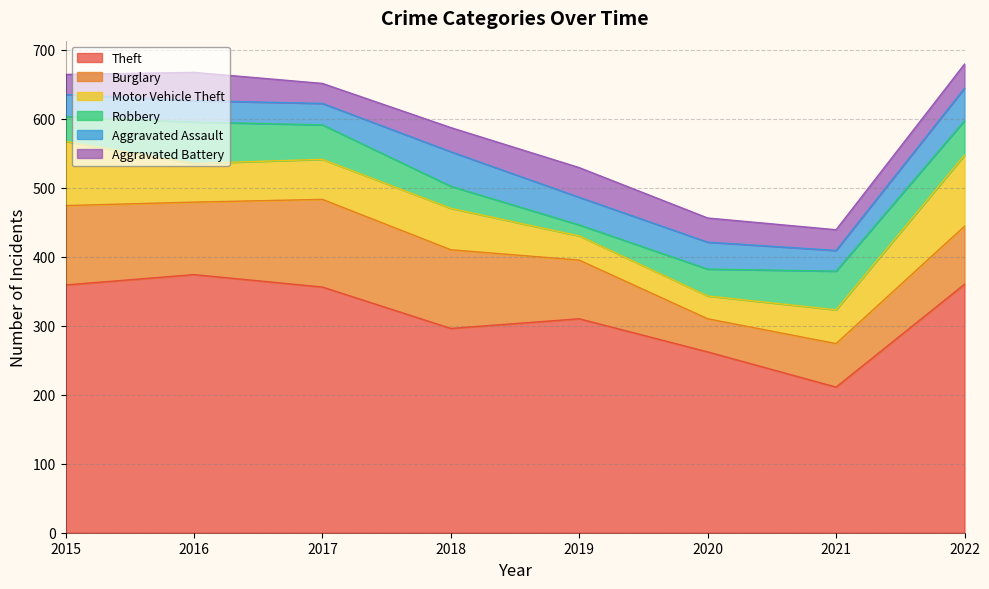

What are all the series names shown in the legend?

Theft, Burglary, Motor Vehicle Theft, Robbery, Aggravated Assault, Aggravated Battery